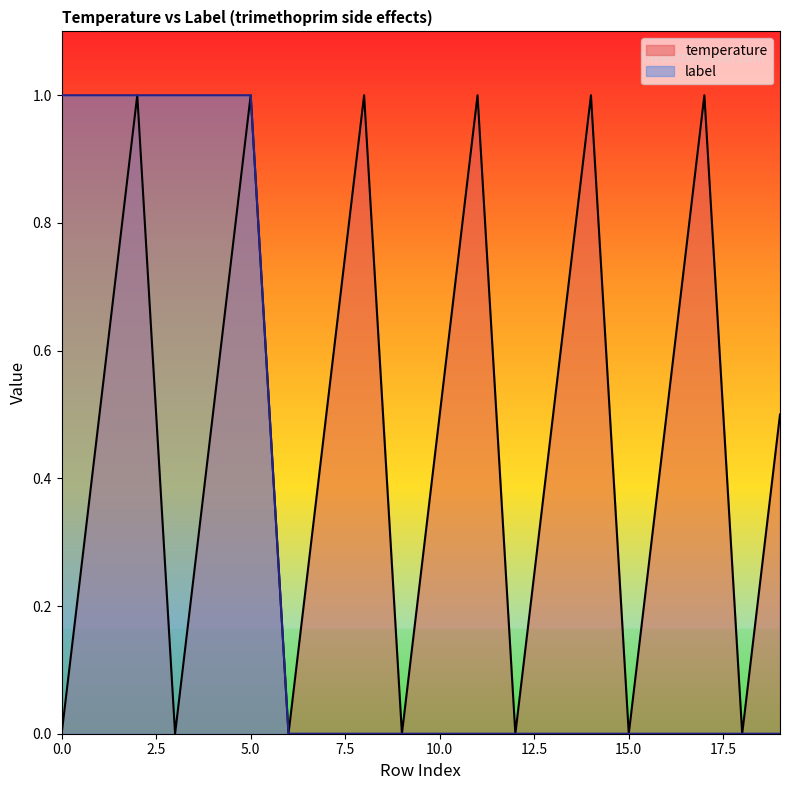

How many interior local valleys does the temperature series have?

6